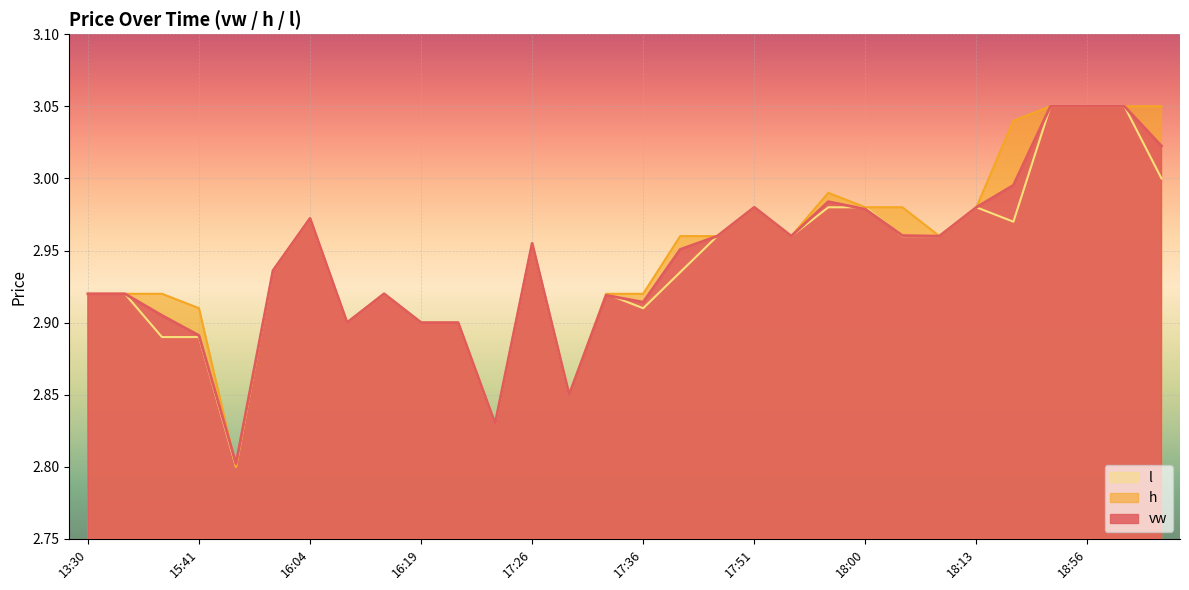

What is the label of the 22nd point from the left?

18:00